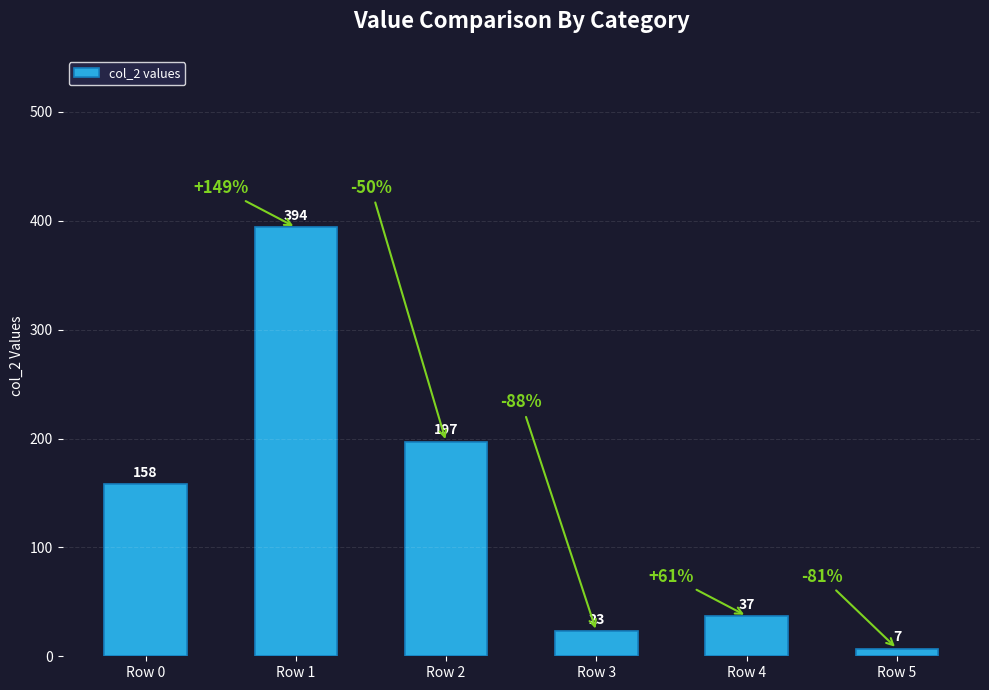

What is the difference between the maximum and second lowest values?

371